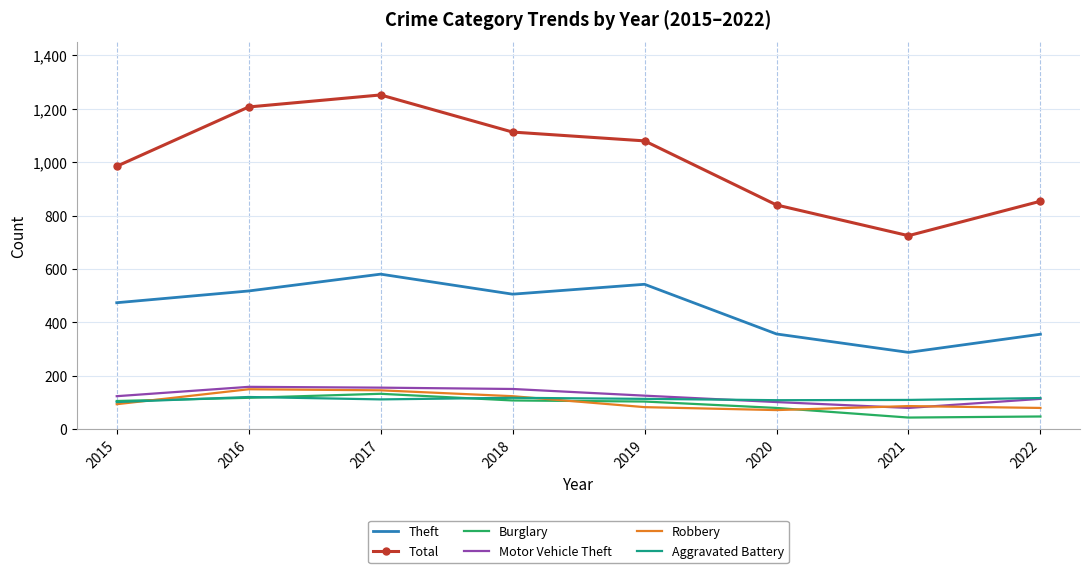

What is the highest value of the Aggravated Battery series?

121